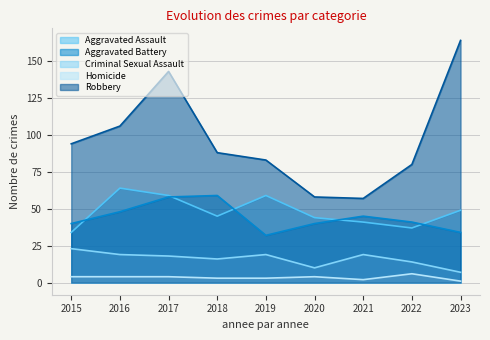

How many data points in Aggravated Assault are less than 45?

4